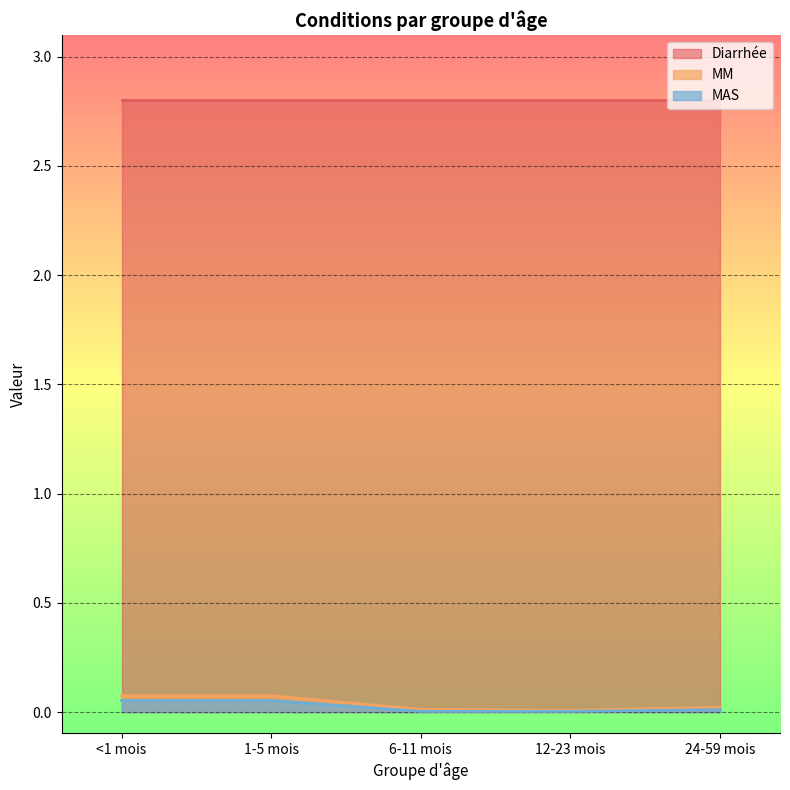

Is the value of MAS at <1 mois greater than the value of Diarrhée at 1-5 mois?

No